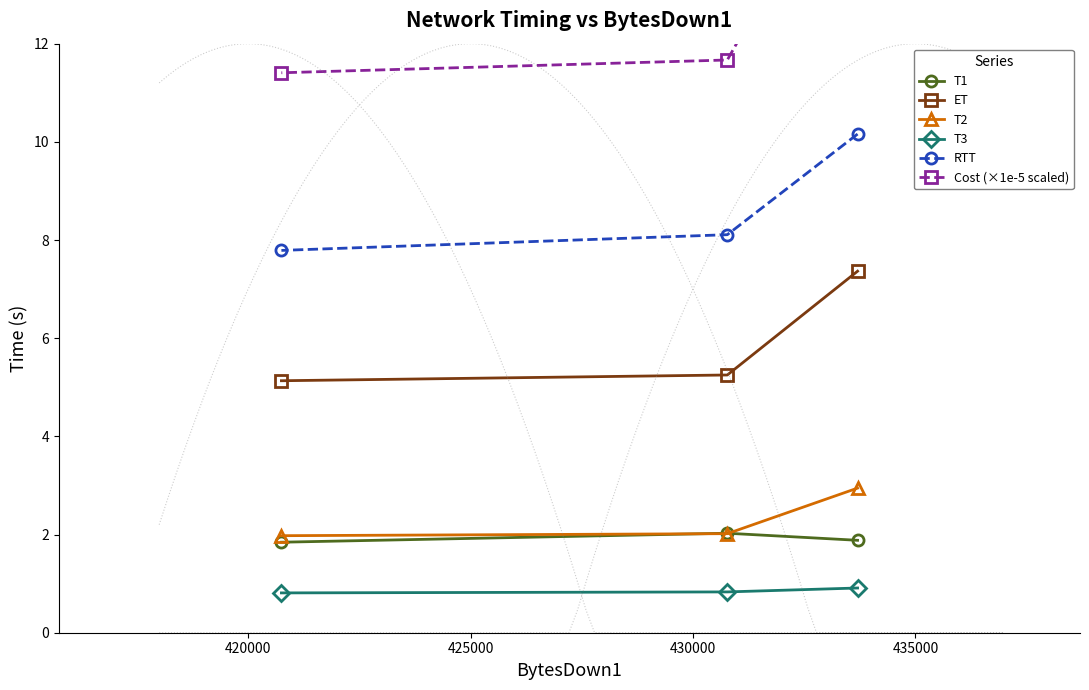

What are all the series names shown in the legend?

T1, ET, T2, T3, RTT, Cost (×1e-5 scaled)